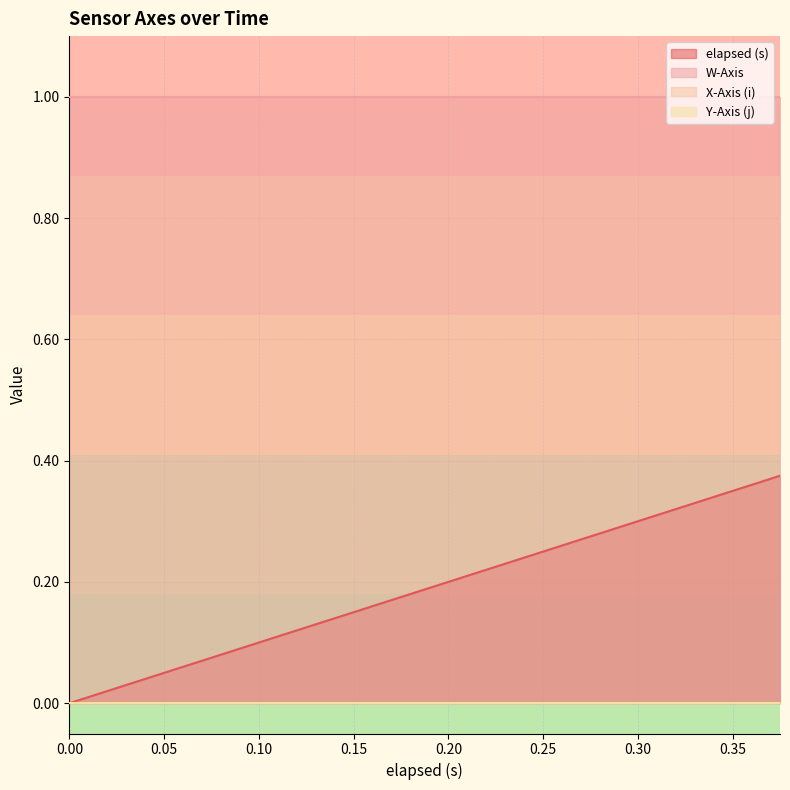

True or false: Y-Axis (j) has more than 1 points higher than both neighbors.

False